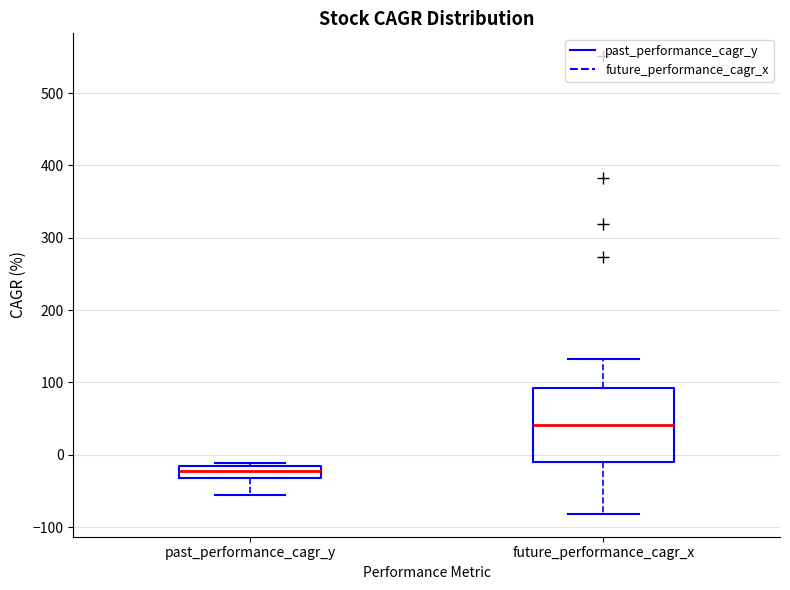

Reading left to right, read every box against the y-axis: the position of its median line, the range the box covers, and the ends of its whiskers. The values are not printed on the chart, so give them approximately, as read against the axis.

past_performance_cagr_y: median -20 (inside the box), box -30 to -20, whiskers -60 to -10
future_performance_cagr_x: median 40, box -10 to 90, whiskers -80 to 130